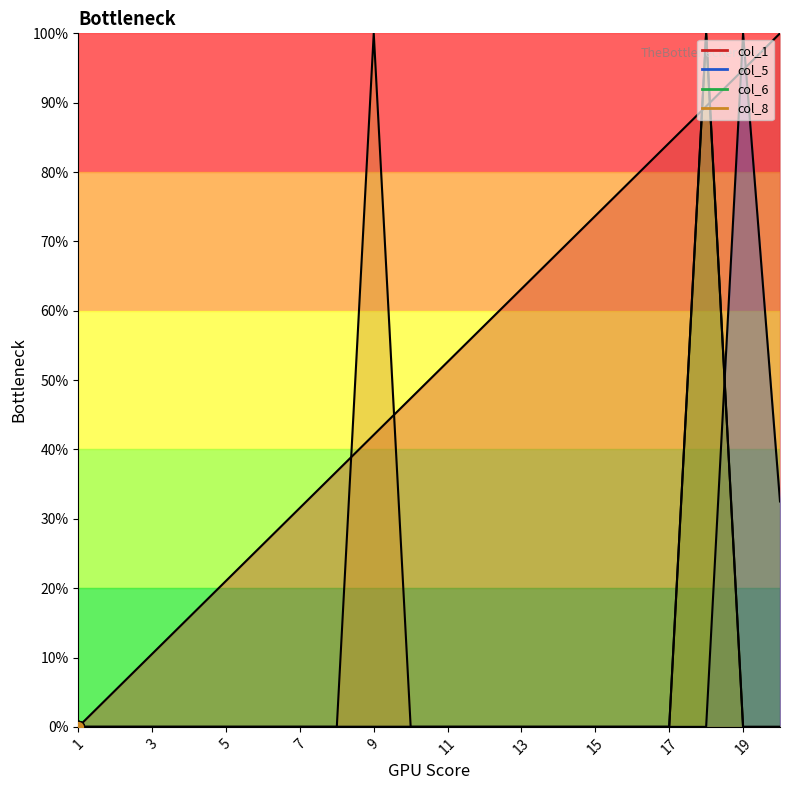

Which series has the widest spread of Y values?

col_1